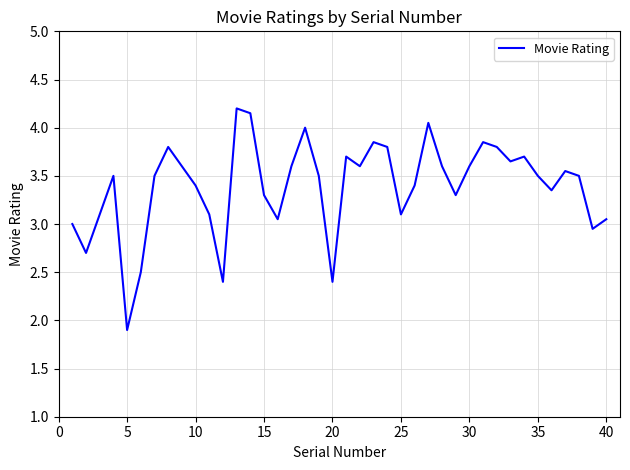

What is the difference between the maximum and minimum values?

2.3